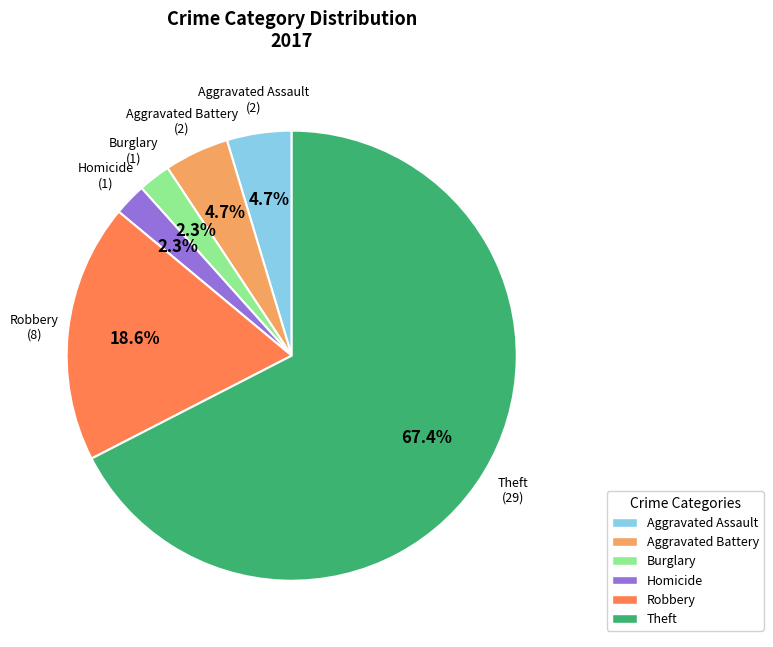

True or false: Burglary accounts for 16% of the total.

False